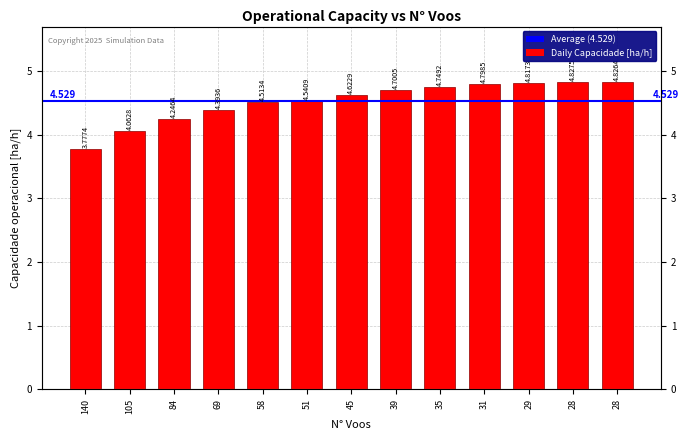

What is the value of the 6th bar from the left?

4.5